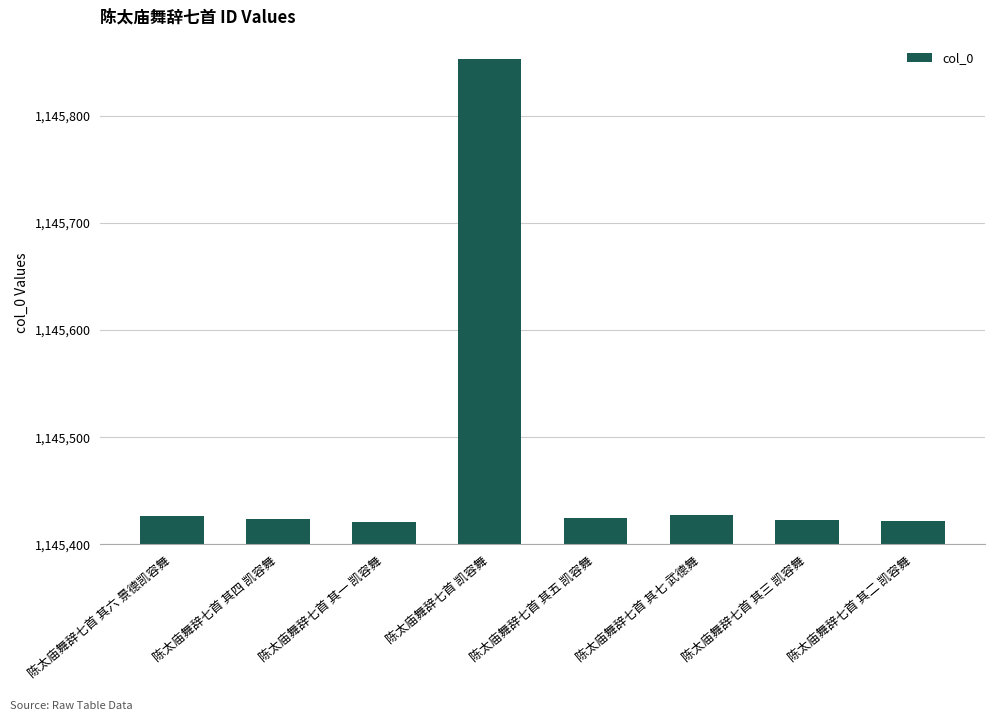

What is the smallest value displayed?

1145421